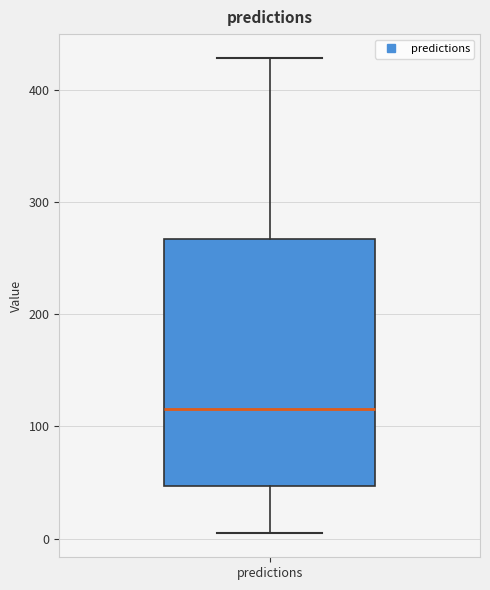

Where does the upper whisker of the box for predictions end on the y-axis? The values are not printed on the chart, so give them approximately, as read against the axis.

430